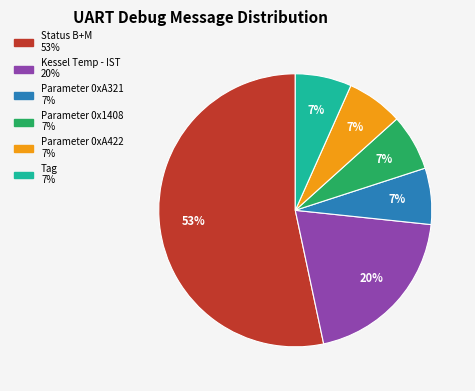

Which category has the biggest portion of the pie?

Status B+M